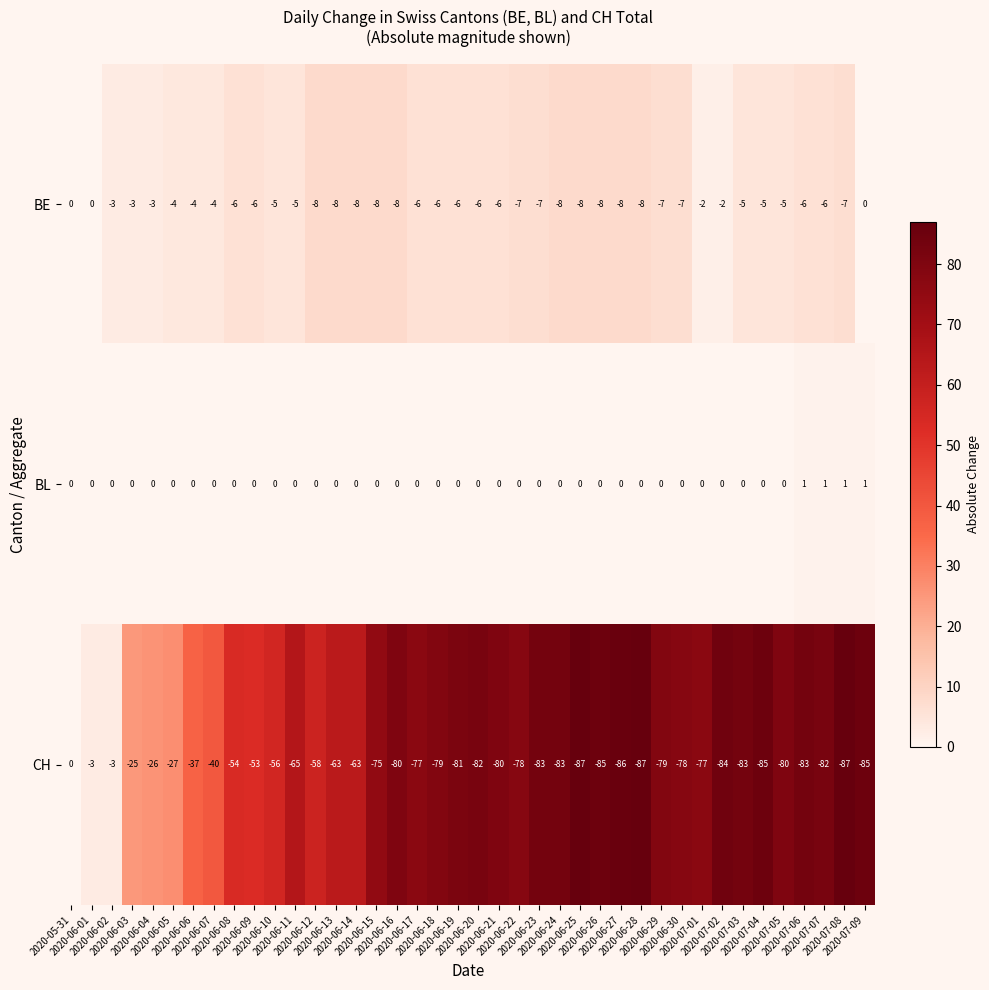

Which series has the largest total across all categories?

BL